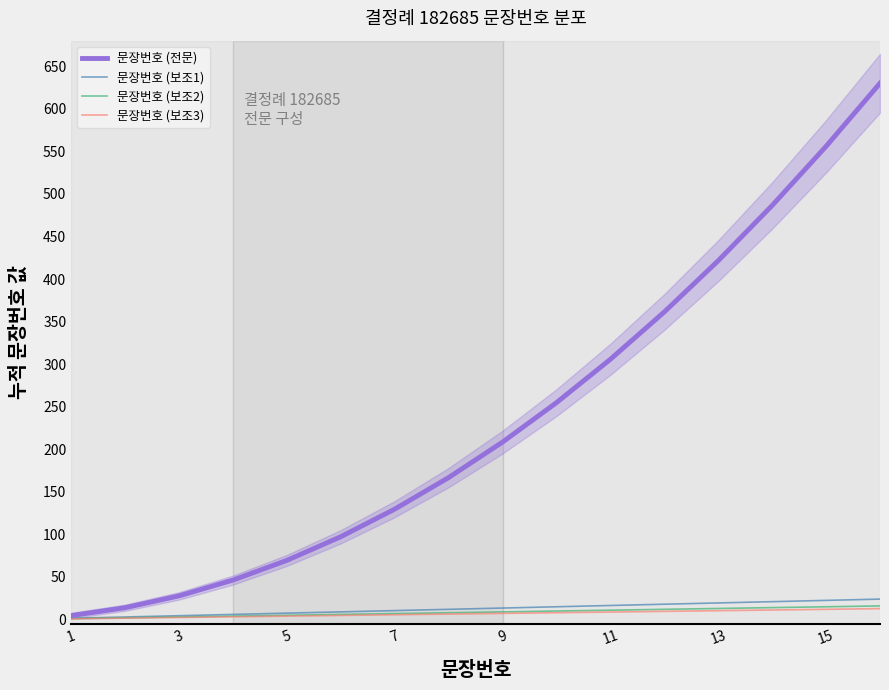

At how many categories does at least one series exceed 8?

15